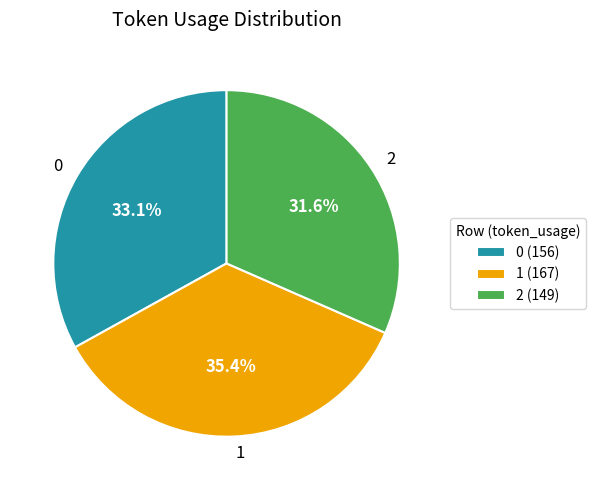

Is it true that 0 is 33% of the pie?

True